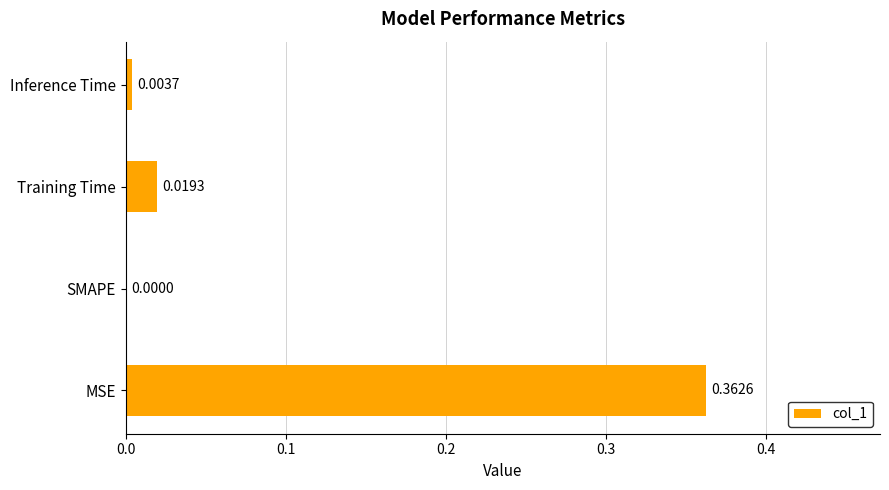

Where is the data nearest to the value 0?

SMAPE